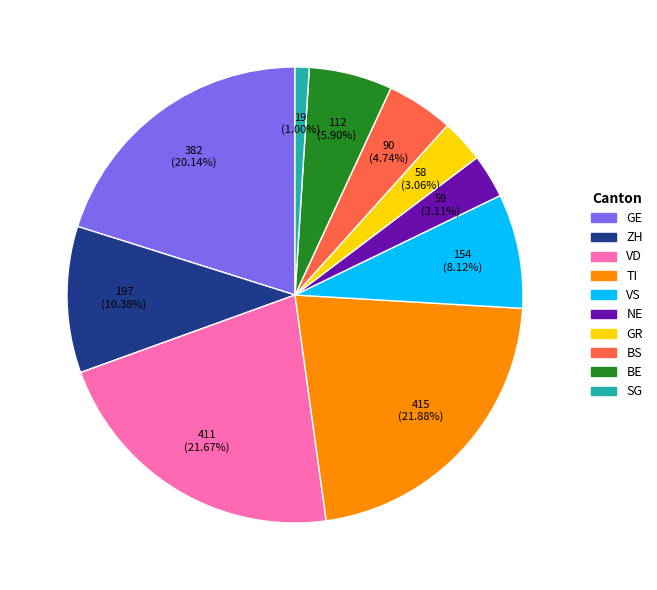

How many slices are in this pie chart?

10